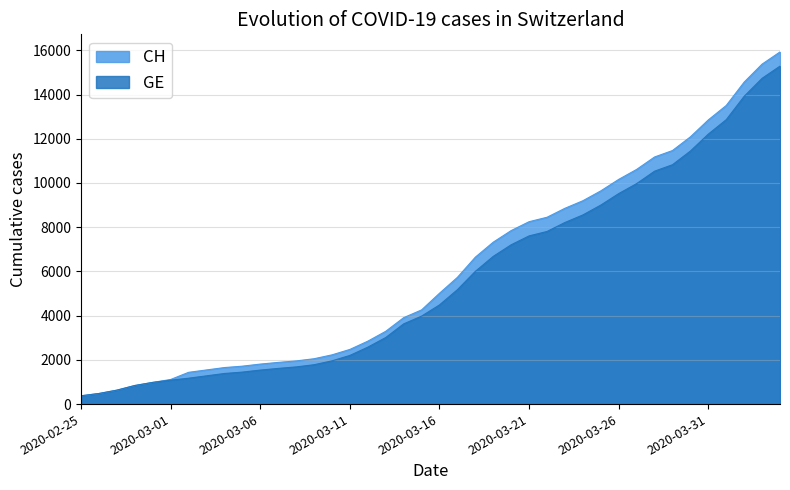

What are all the series names shown in the legend?

CH, GE